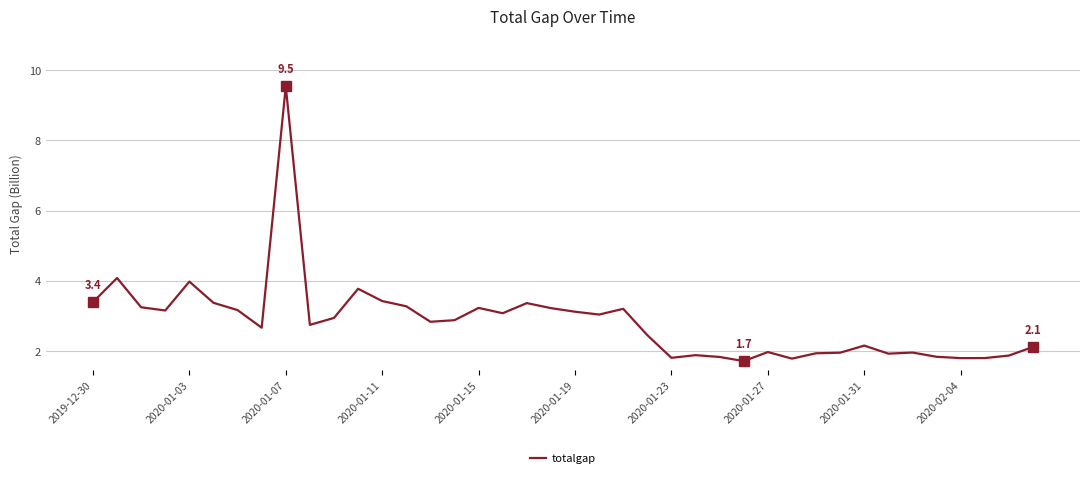

What is the smallest value displayed?

1.7